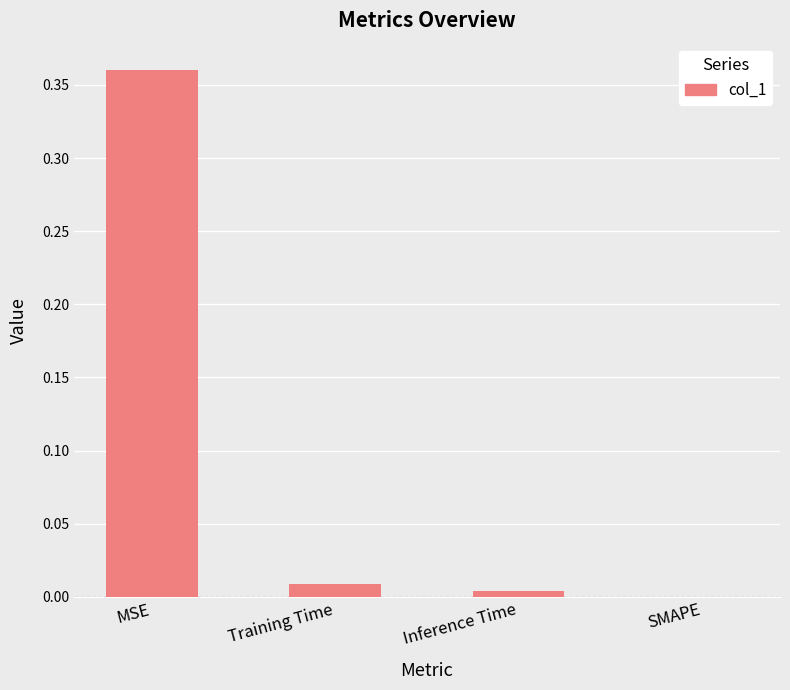

Which category has the highest value across all series?

MSE